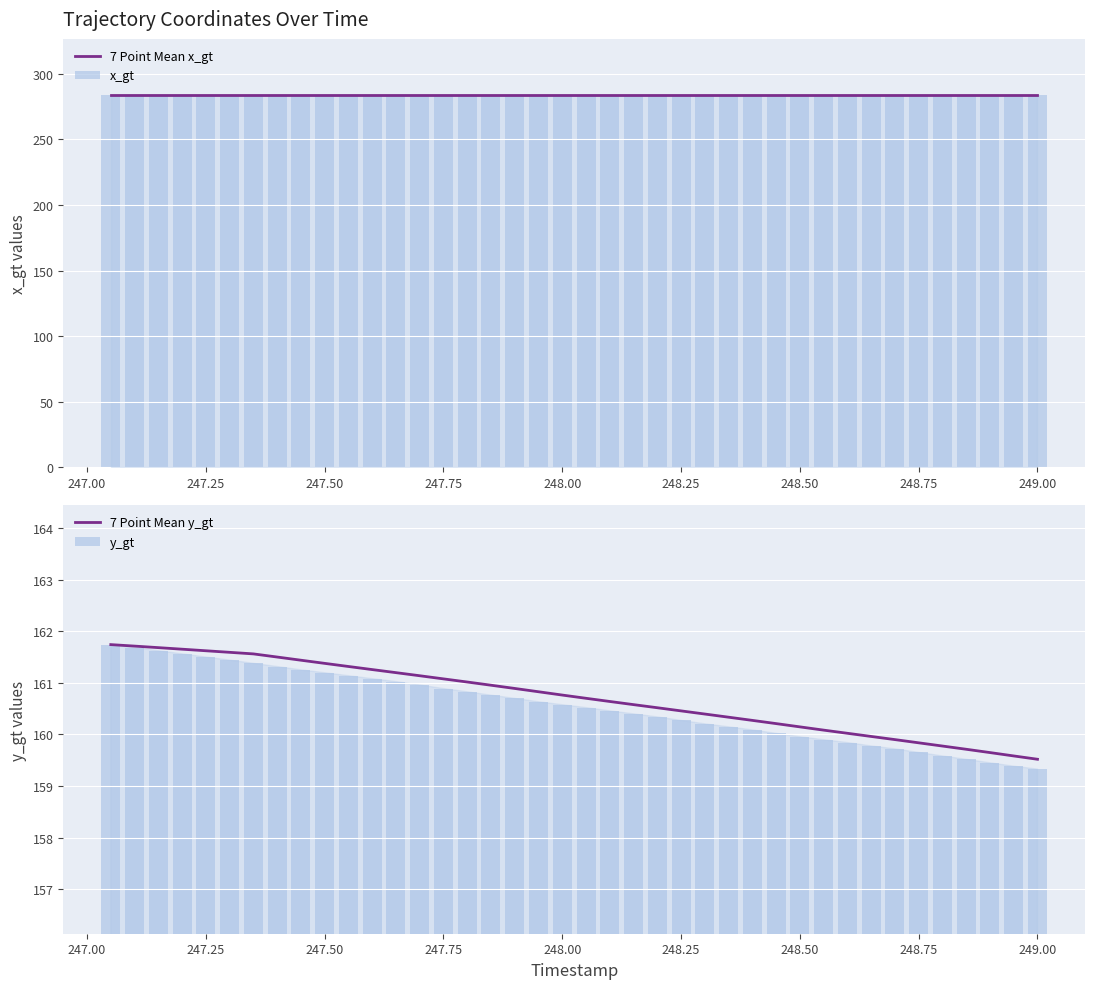

What is the sum of all 7 Point Mean y_gt values?

6428.6